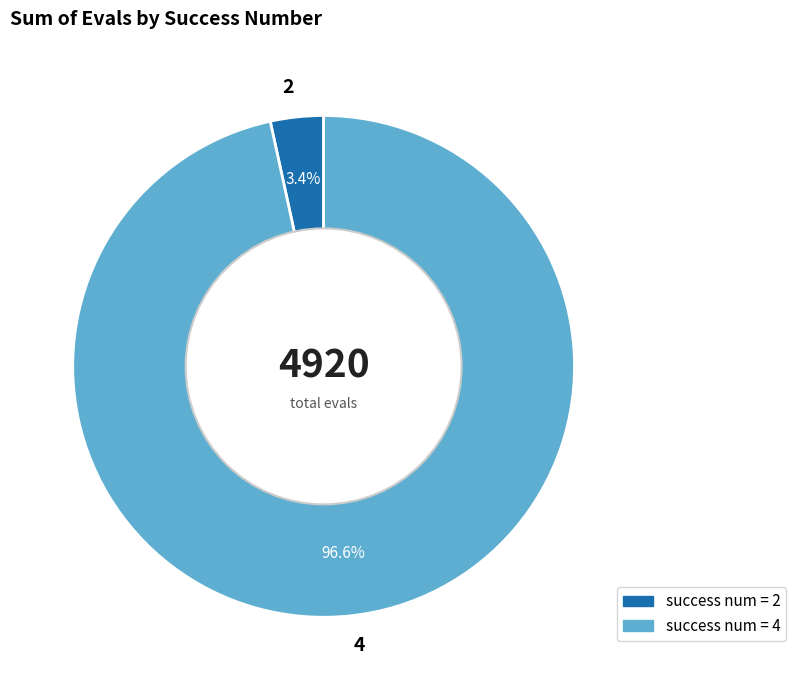

Which slice is the largest?

4